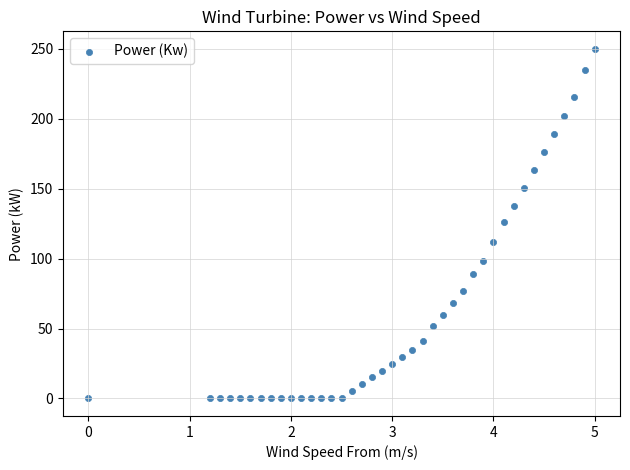

What is the range of X values (max minus min)?

5.0